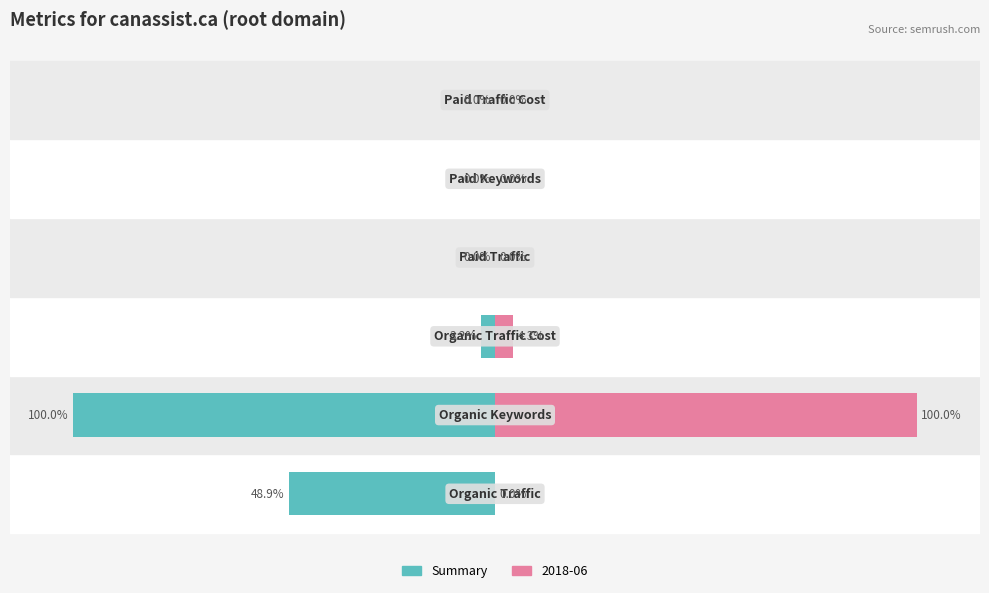

Is it true that the value at 0 is -48.9?

True